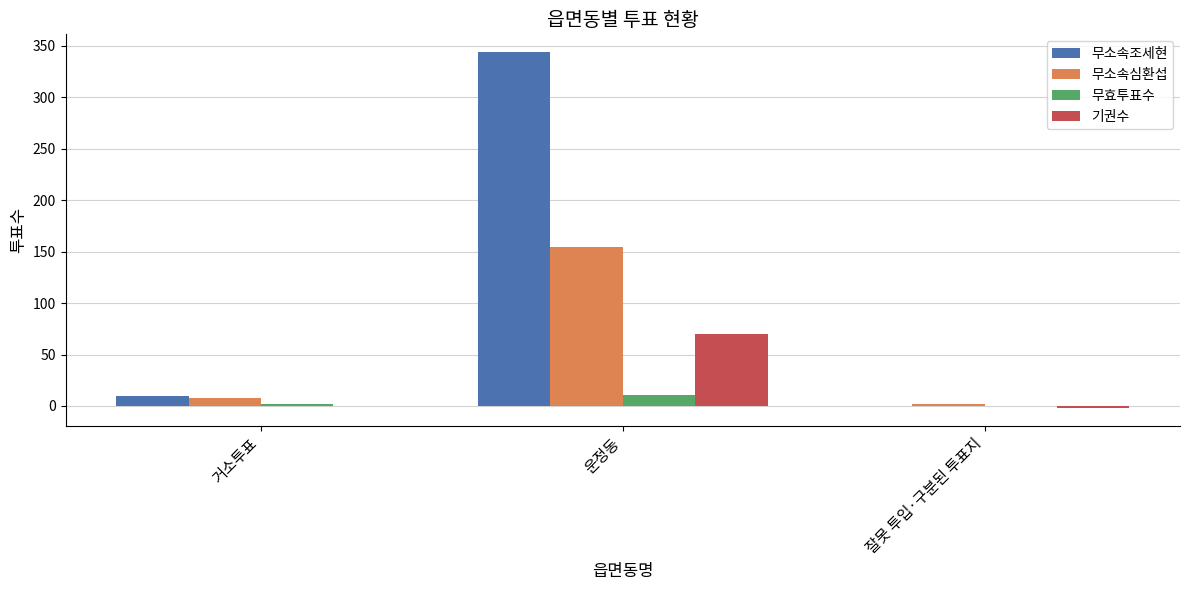

Which category has the highest value across all series?

운정동